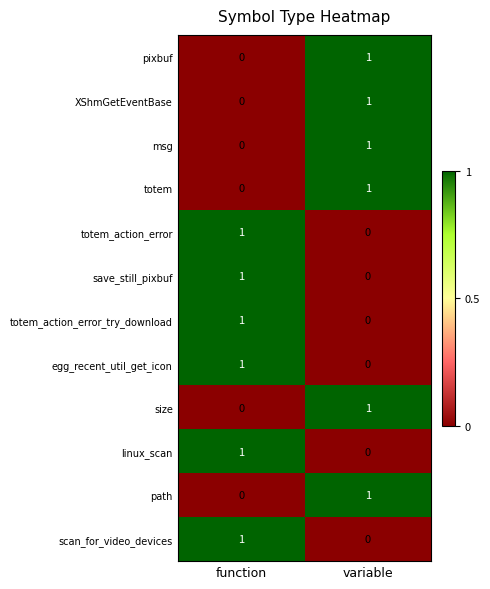

Is the value of path at variable greater than the value of linux_scan at variable?

Yes